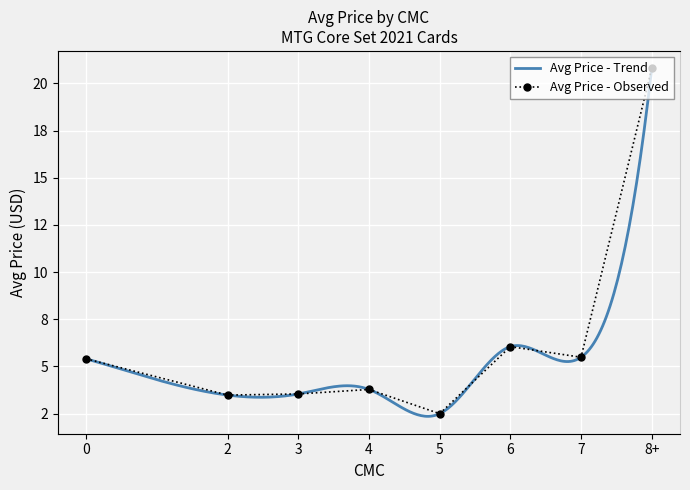

Rank the categories by value from highest to lowest.

8+, 6, 7, 0, 4, 3, 2, 5